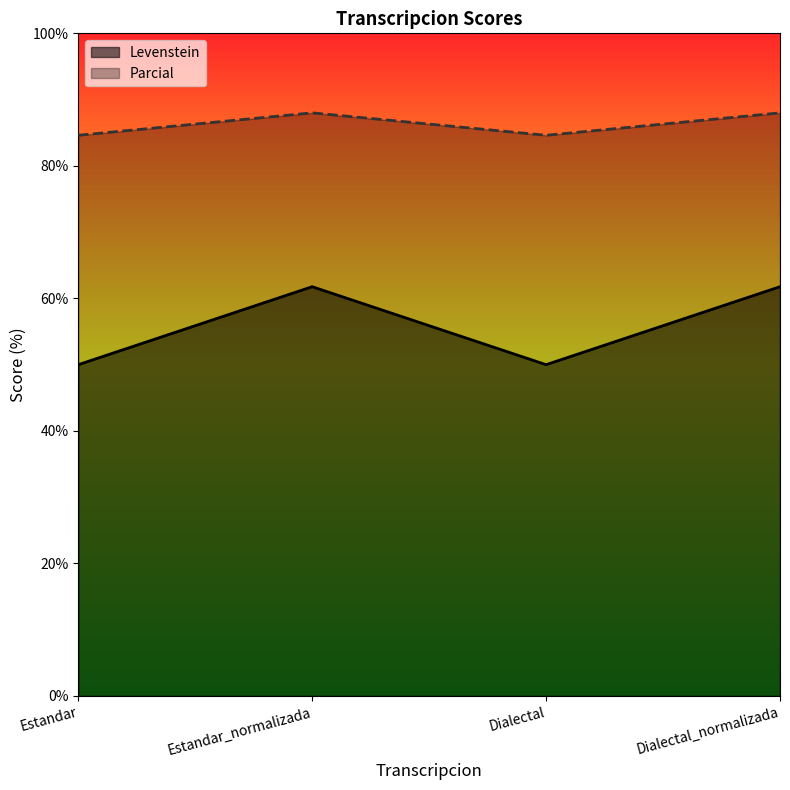

What is the sum of the Parcial values at Dialectal_normalizada and Estandar_normalizada?

176.0